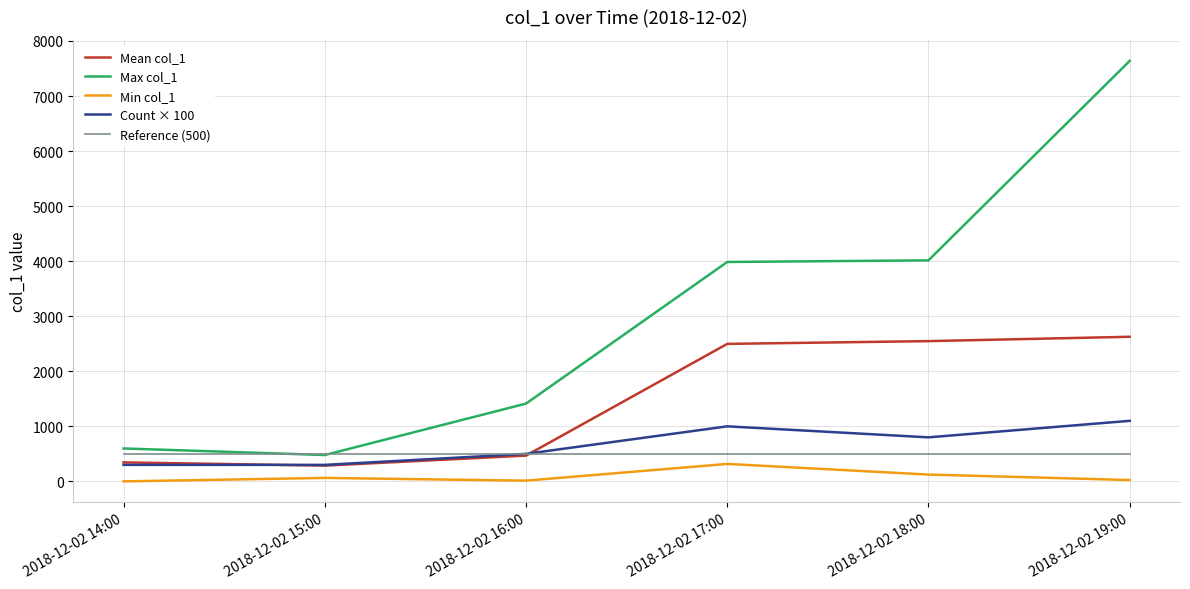

True or false: Min col_1 and Reference (500) intersect in this chart.

False